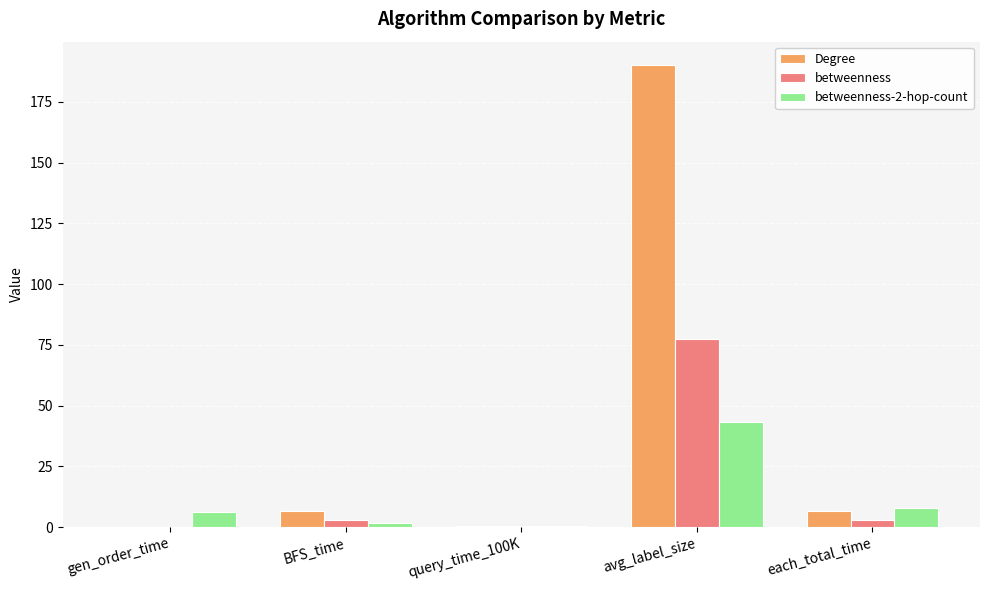

At which category is the sum across all series the highest?

avg_label_size